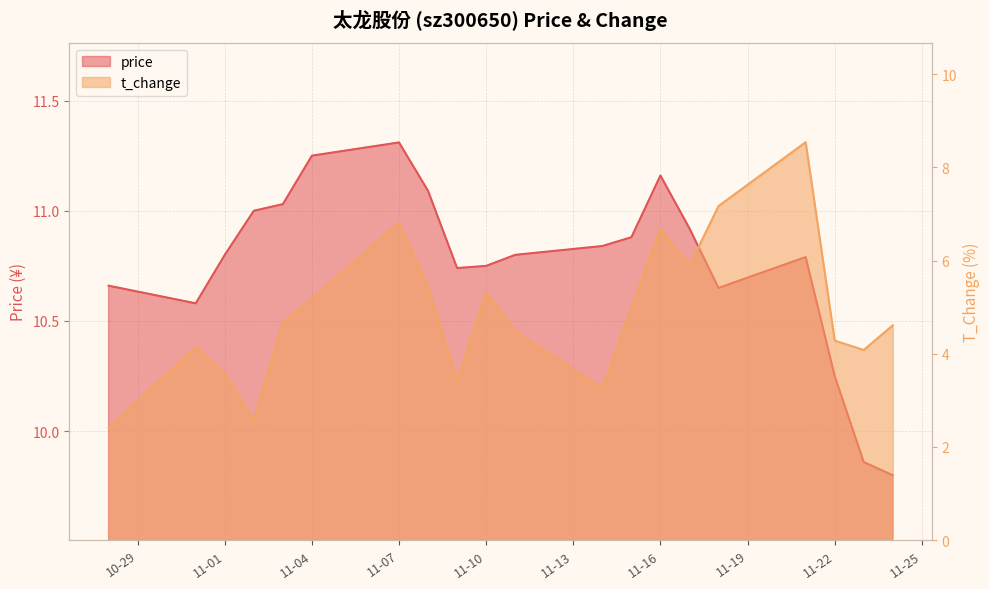

How many distinct data groups are displayed?

2